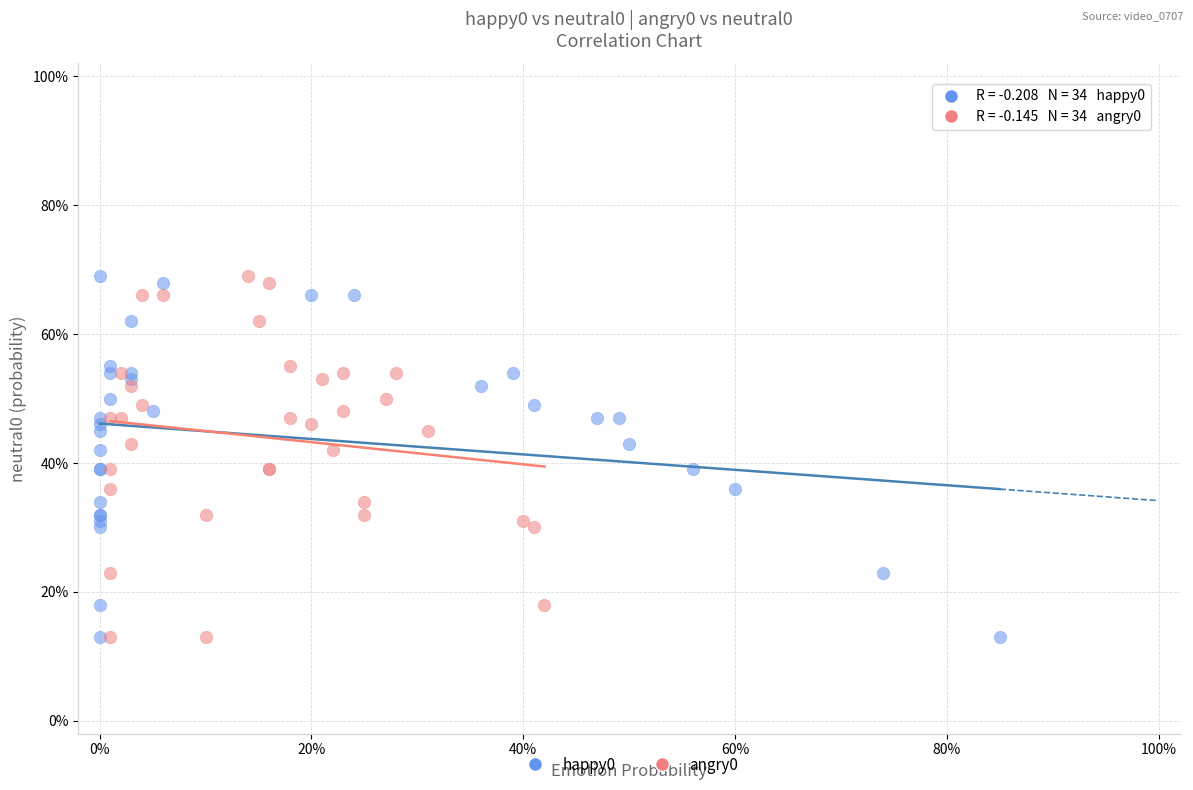

What are all the series names shown in the legend?

happy0, angry0